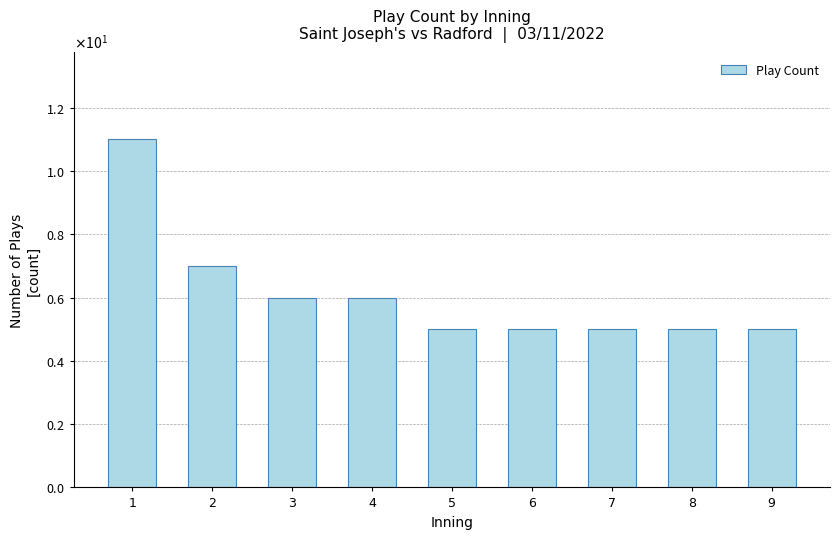

Approximately how many times larger is the value at 2 compared to 1?

0.6